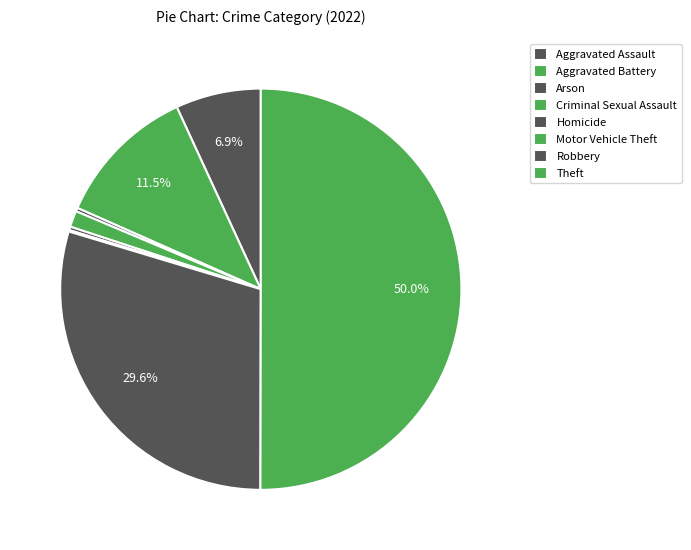

What is the smallest slice in the pie chart?

Motor Vehicle Theft